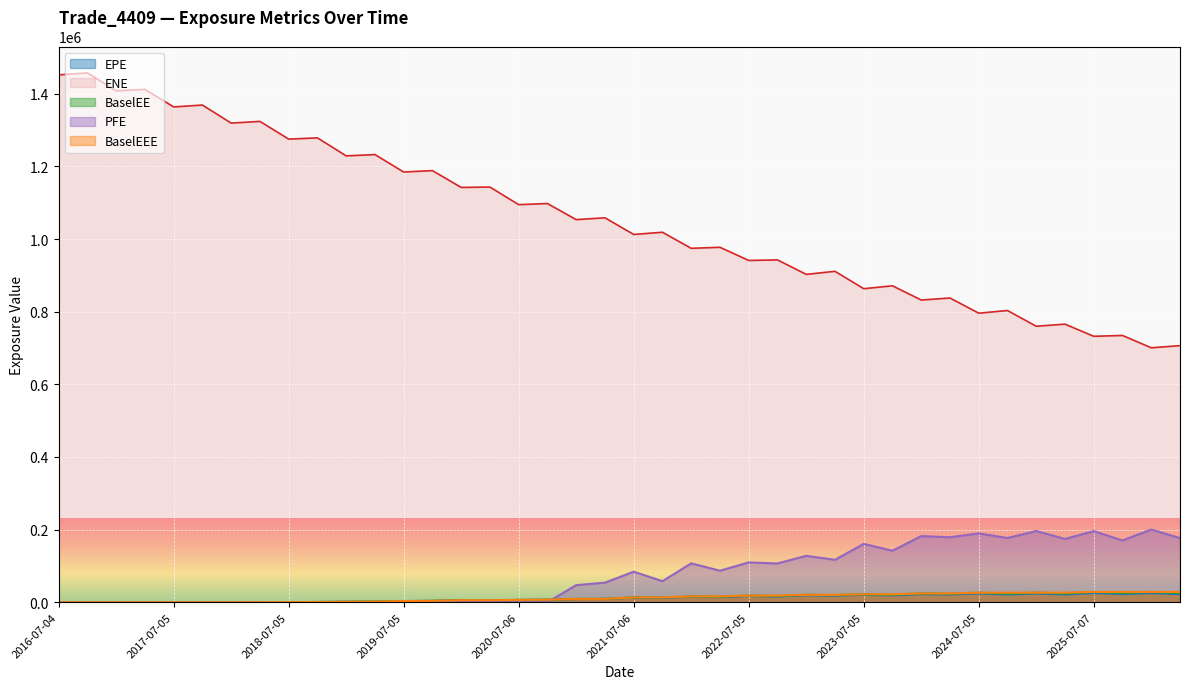

What is the label of the 31st point from the left?

2024-01-04